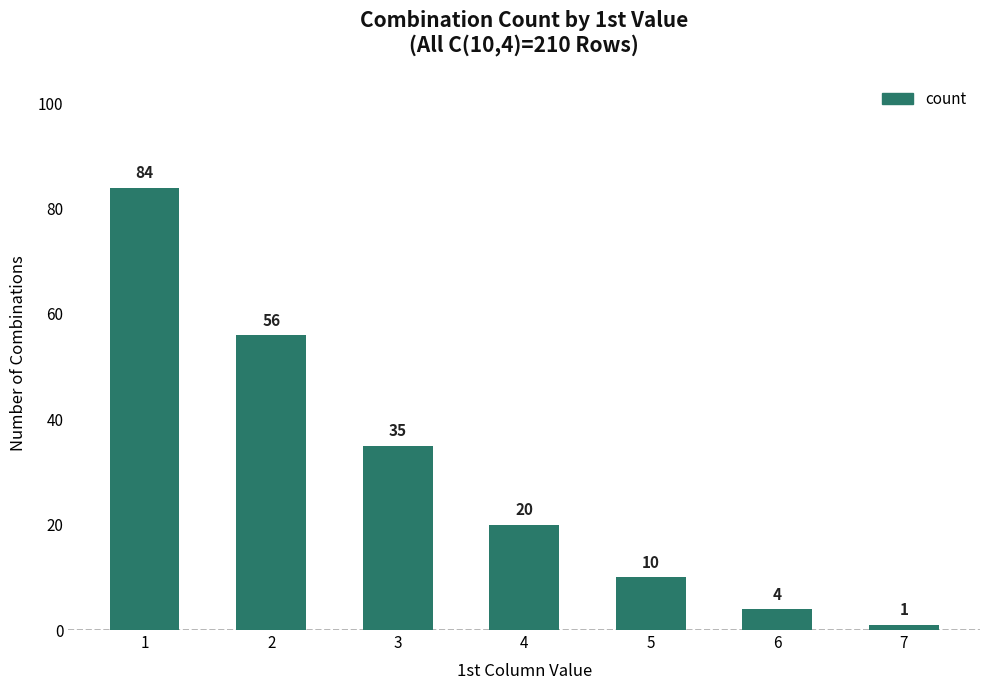

What is the difference between the maximum and minimum values?

83